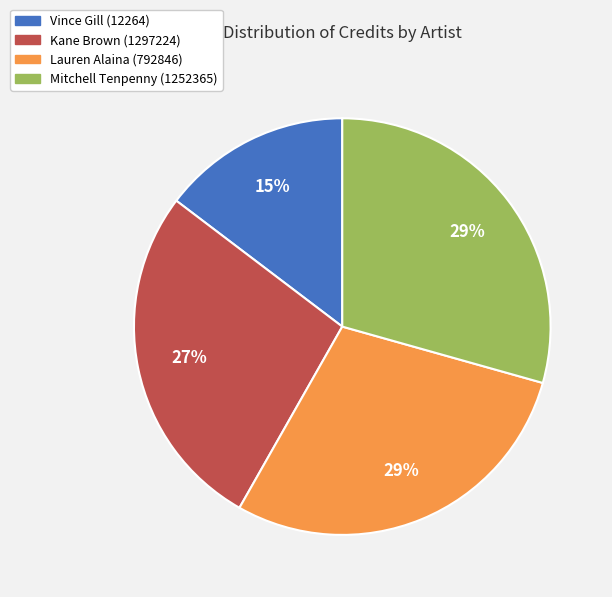

How many segments does this pie chart have?

4